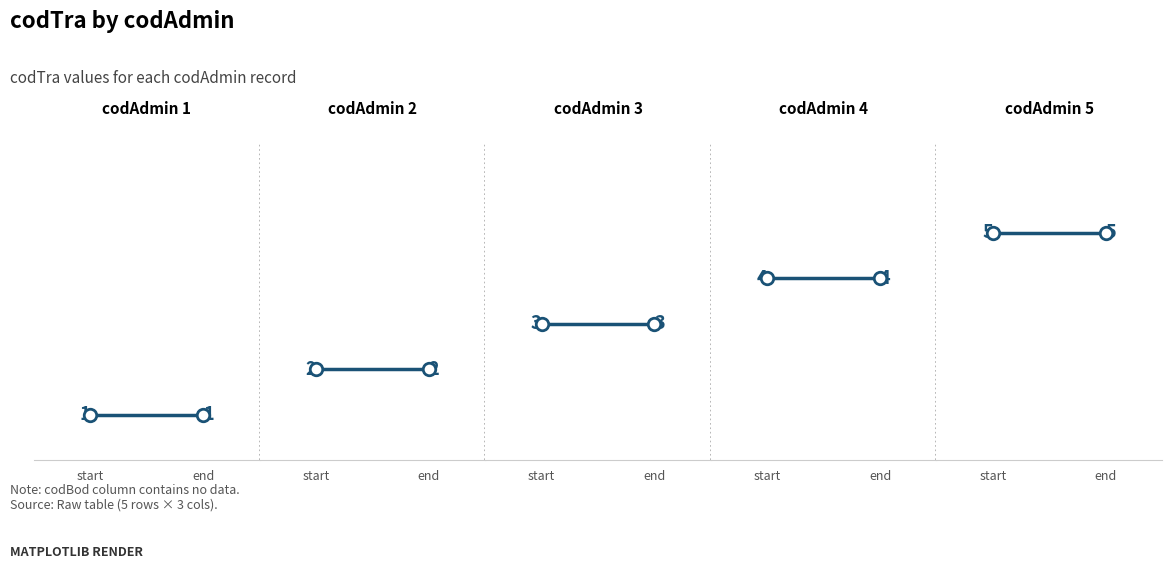

Between start and end, which series saw the biggest shift?

codAdmin=1